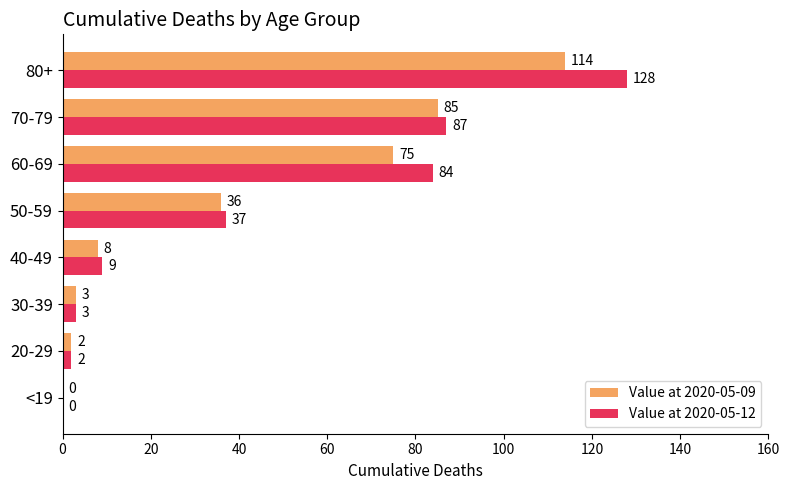

The value of Value at 2020-05-12 at <19 is -58. True or false?

False